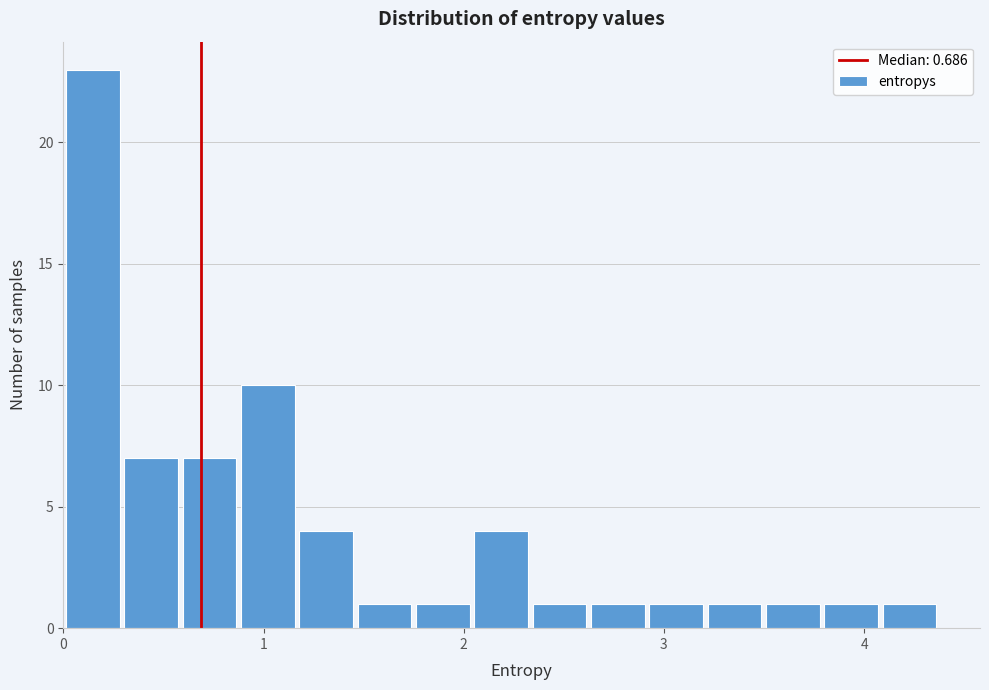

Read against the x-axis, roughly where is the centre of the tallest bar?

0.1